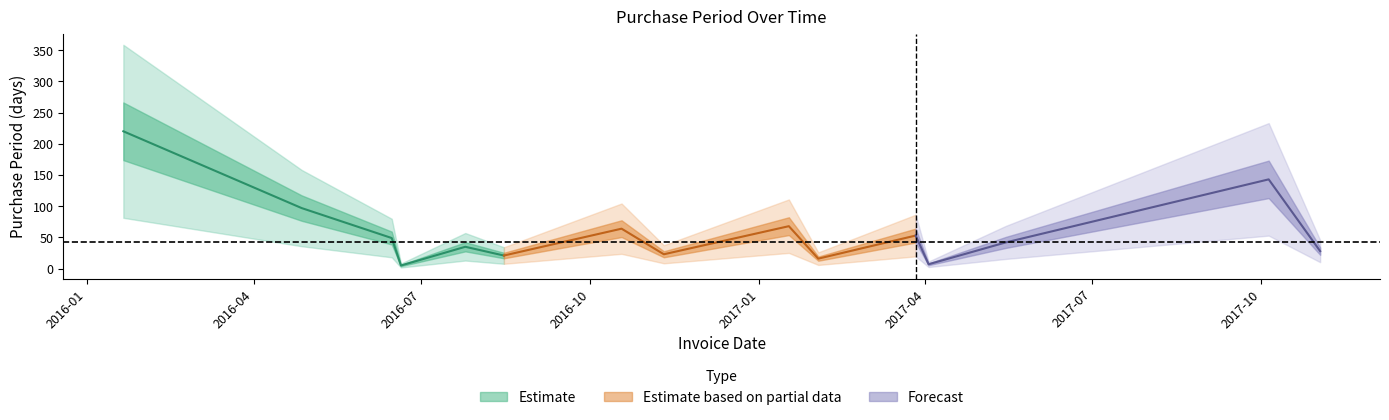

How many points are higher than both their immediate neighbors (excluding endpoints)?

5